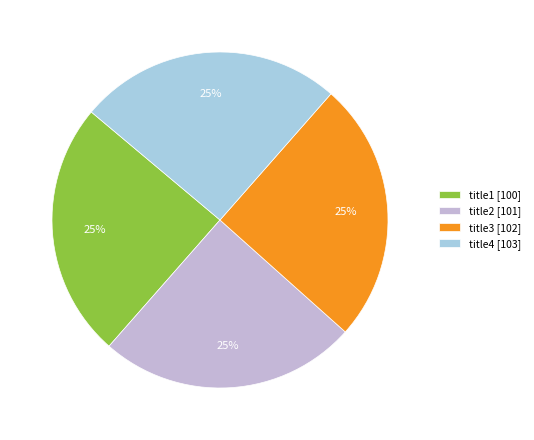

Is it true that title2 is 35% of the pie?

False